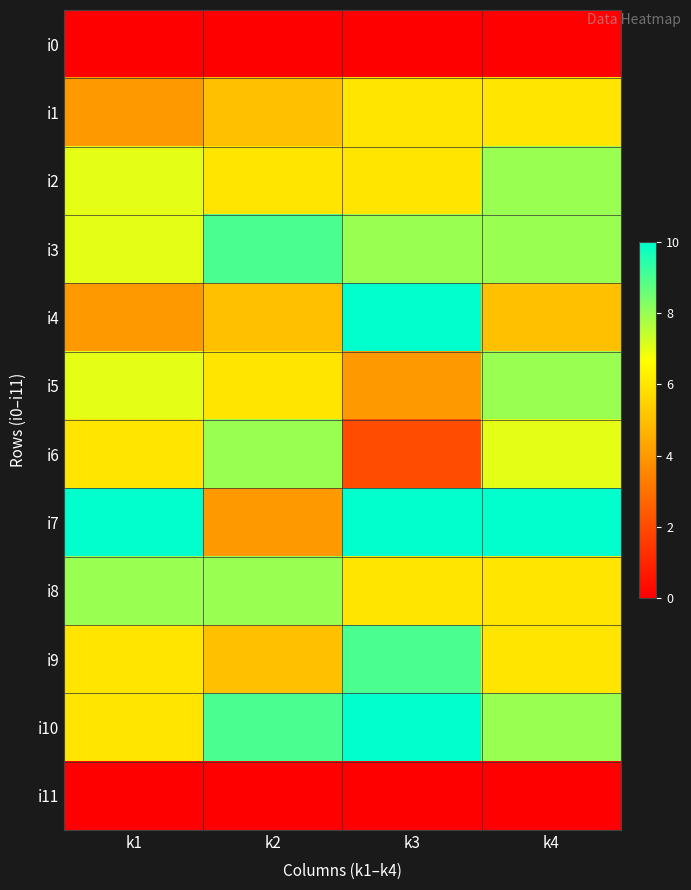

Rank the series at k3 from lowest to highest value.

i0, i11, i6, i5, i1, i2, i8, i3, i9, i4, i7, i10